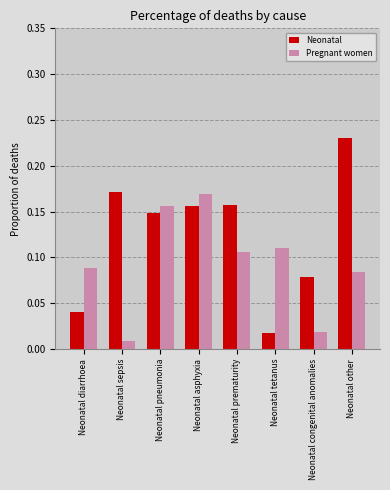

List the series in order of their overall mean, highest first.

Neonatal, Pregnant women